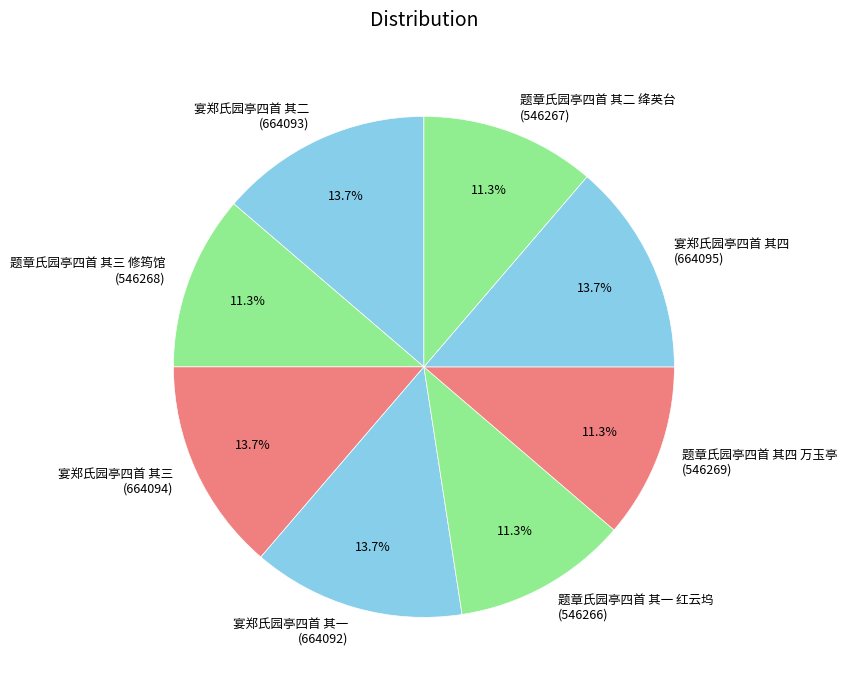

Approximately how many times larger is the value at 宴郑氏园亭四首 其四 (664095) compared to 宴郑氏园亭四首 其二 (664093)?

1.0